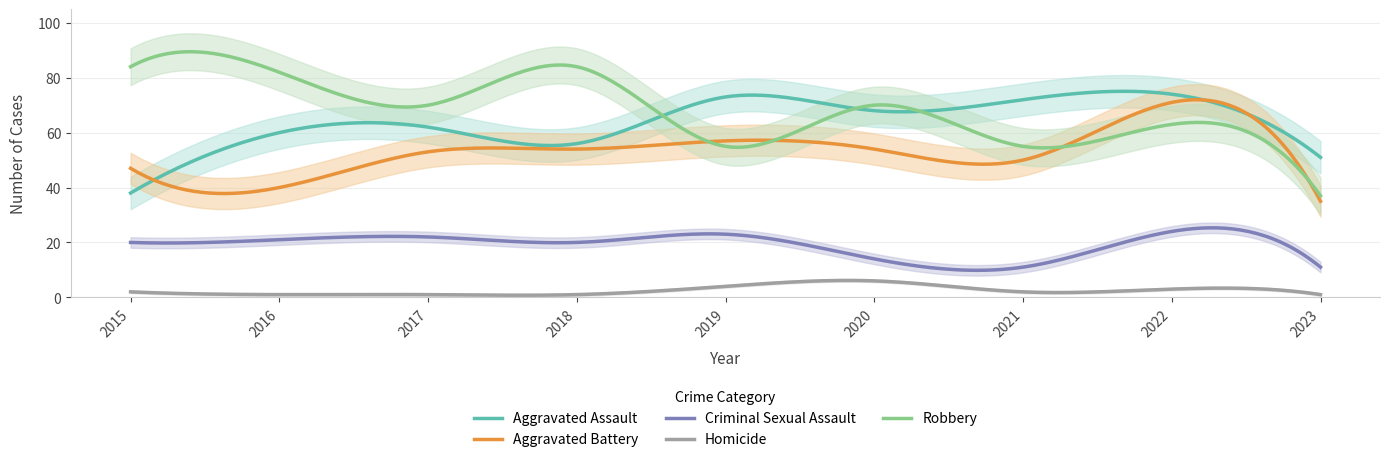

The Criminal Sexual Assault series shows 12 at 2016. True or false?

False